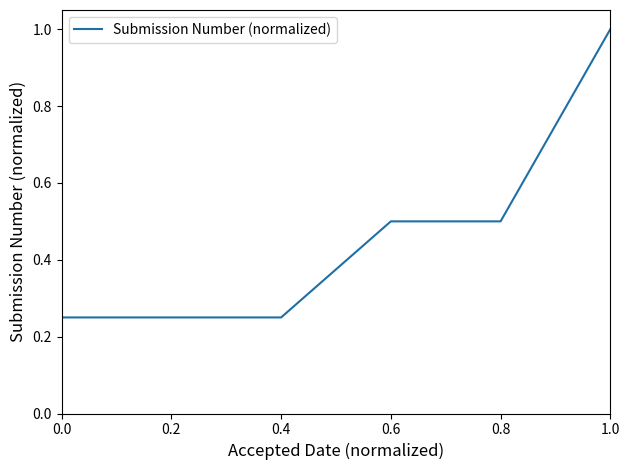

Which label corresponds to the largest value in the chart?

1.0